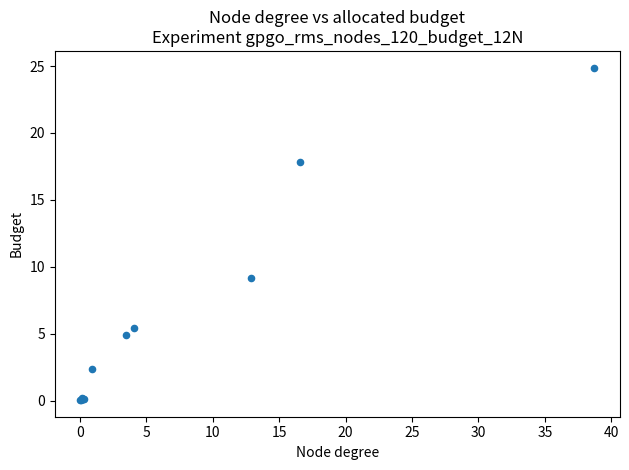

What Y value in the scatter plot is closest to 12?

9.1